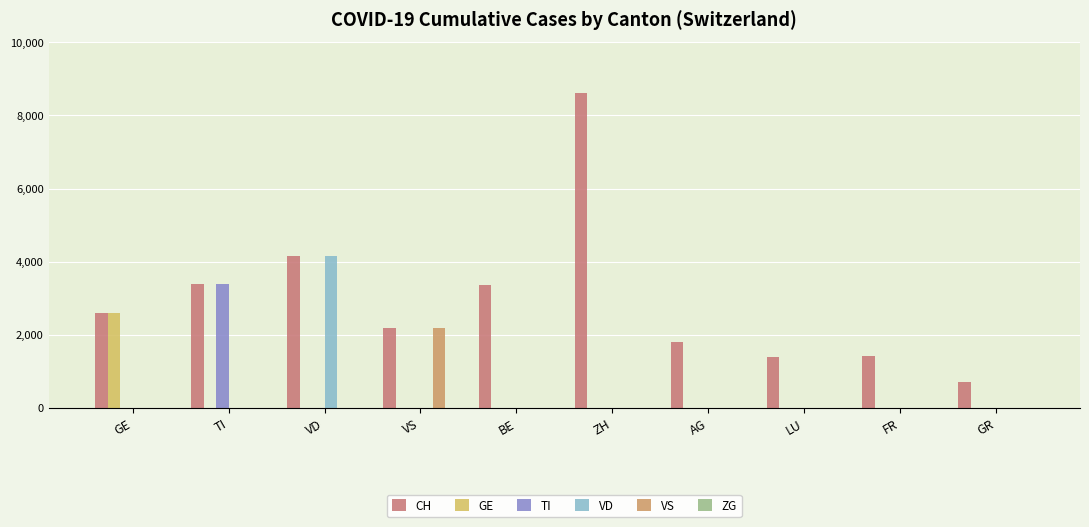

Reading right to left, transcribe all the data shown in this chart.

CH: GR=703	FR=1427	LU=1386	AG=1817	ZH=8616	BE=3374	VS=2186	VD=4163	TI=3398	GE=2611
GE: GR=0	FR=0	LU=0	AG=0	ZH=0	BE=0	VS=0	VD=0	TI=0	GE=2611
TI: GR=0	FR=0	LU=0	AG=0	ZH=0	BE=0	VS=0	VD=0	TI=3398	GE=0
VD: GR=0	FR=0	LU=0	AG=0	ZH=0	BE=0	VS=0	VD=4163	TI=0	GE=0
VS: GR=0	FR=0	LU=0	AG=0	ZH=0	BE=0	VS=2186	VD=0	TI=0	GE=0
ZG: GR=0	FR=0	LU=0	AG=0	ZH=0	BE=0	VS=0	VD=0	TI=0	GE=0